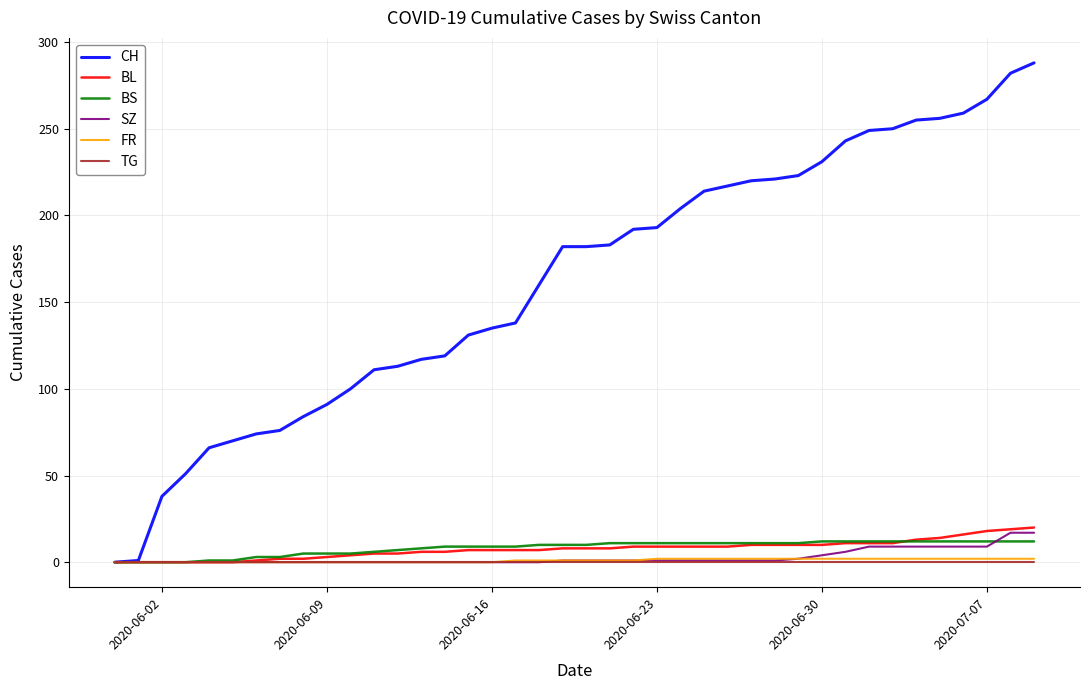

Does the chart display data point markers on the line(s)?

No